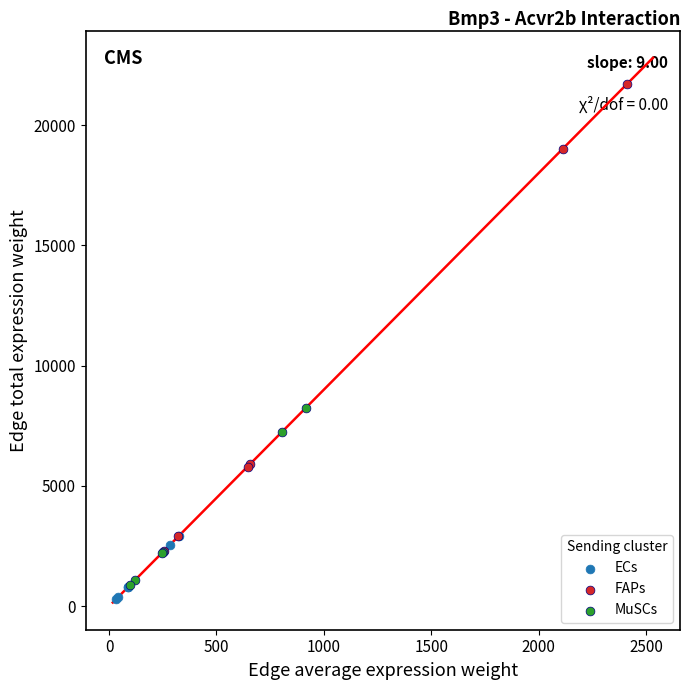

Which series contains the lowest Y value?

ECs